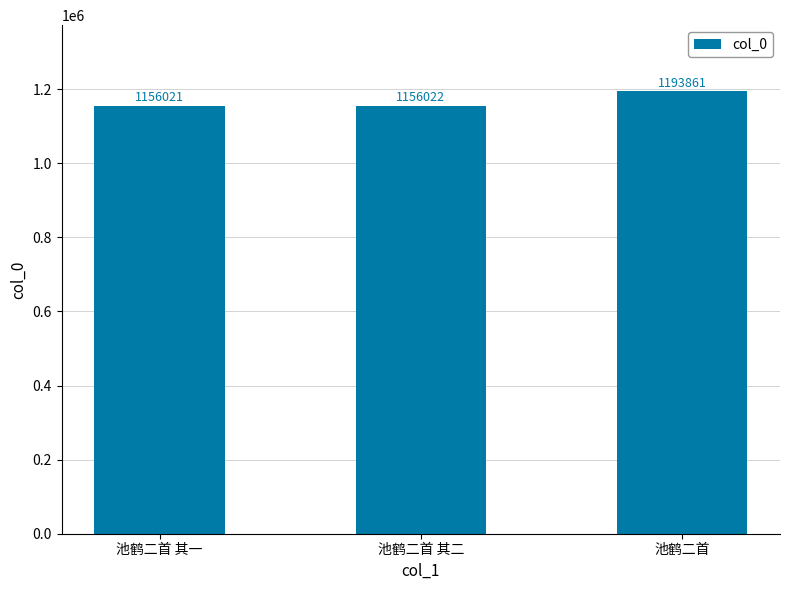

Reading left to right, what are all the values shown in this chart?

池鹤二首 其一=1156021	池鹤二首 其二=1156022	池鹤二首=1193861